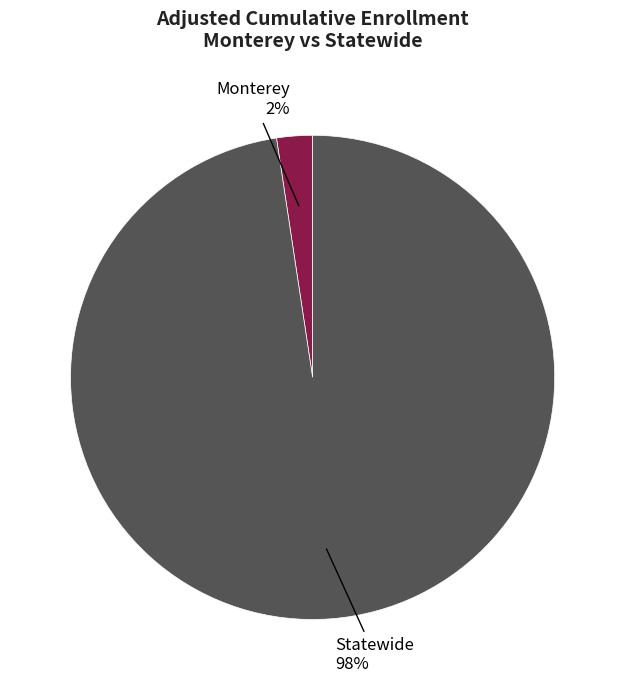

To the nearest percent, what is the average slice percentage?

50%